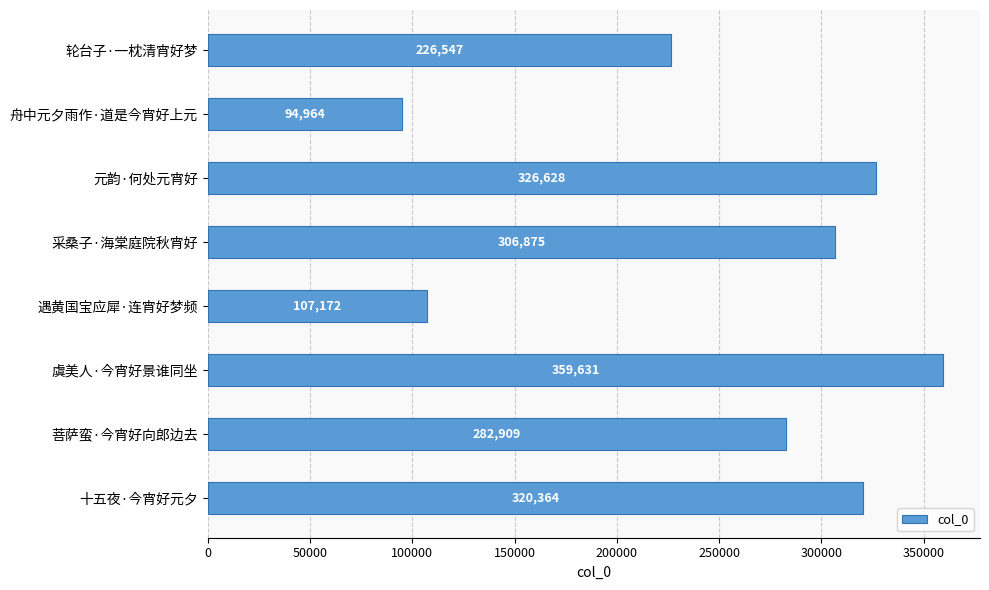

List the labels in order of value, largest first.

虞美人·今宵好景谁同坐, 元韵·何处元宵好, 十五夜·今宵好元夕, 采桑子·海棠庭院秋宵好, 菩萨蛮·今宵好向郎边去, 轮台子·一枕清宵好梦, 遇黄国宝应犀·连宵好梦频, 舟中元夕雨作·道是今宵好上元